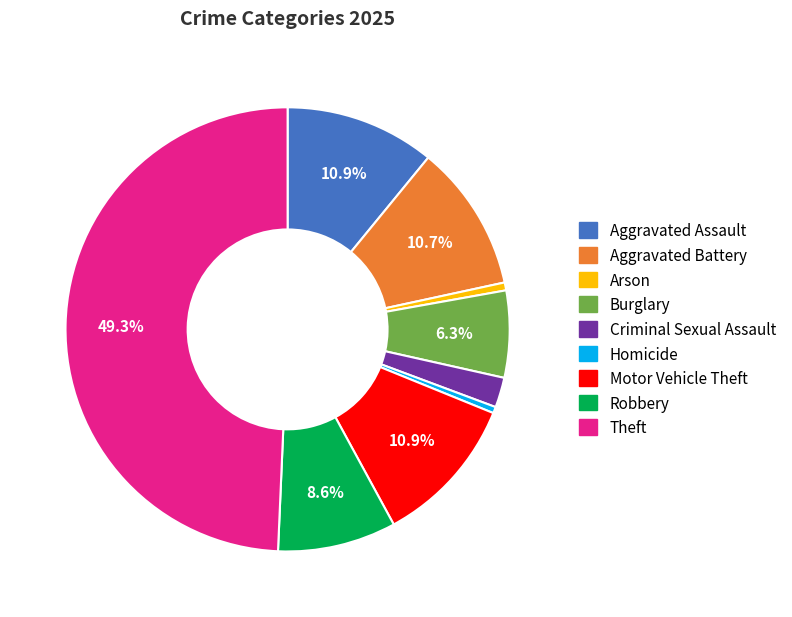

To the nearest percent, what is the average slice percentage?

11%